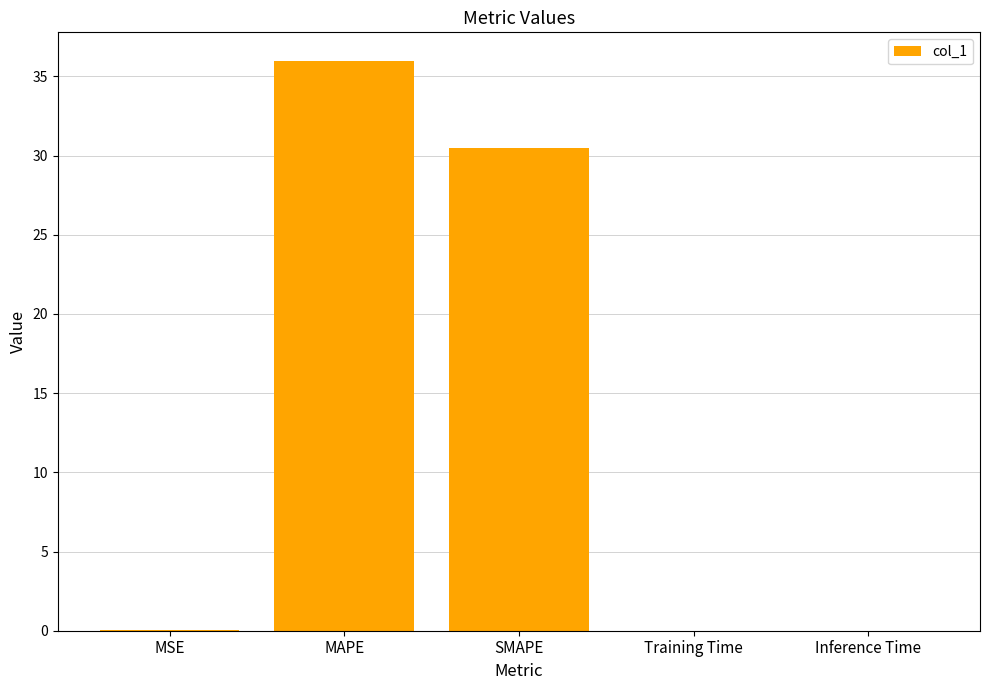

What is the change in value from MAPE to SMAPE?

-5.5